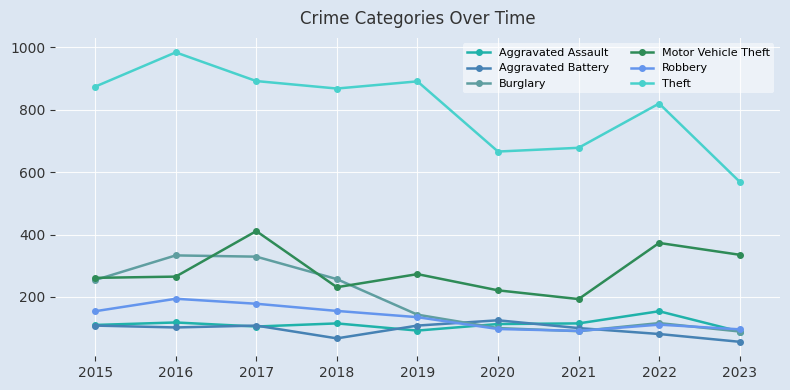

Is the value of Aggravated Battery at 2019 greater than the value of Motor Vehicle Theft at 2019?

No